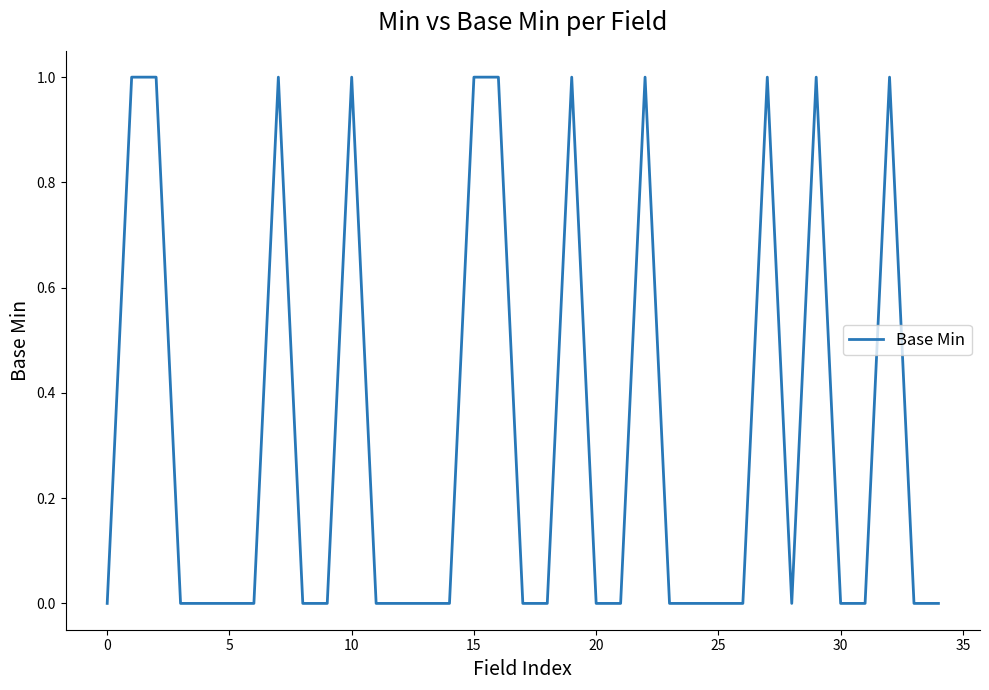

Reading left to right, transcribe all the data shown in this chart.

0	1	1	0	0	0	0	1	0	0	1	0	0	0	0	1	1	0	0	1	0	0	1	0	0	0	0	1	0	1	0	0	1	0	0